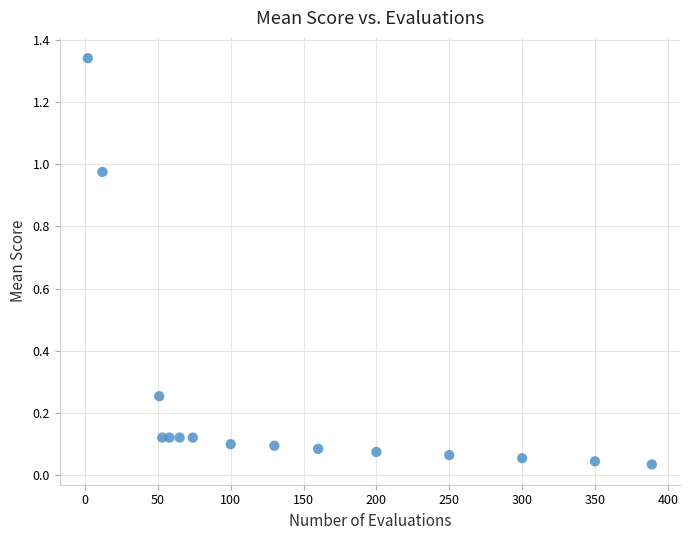

What is the range of X values (max minus min)?

387.0